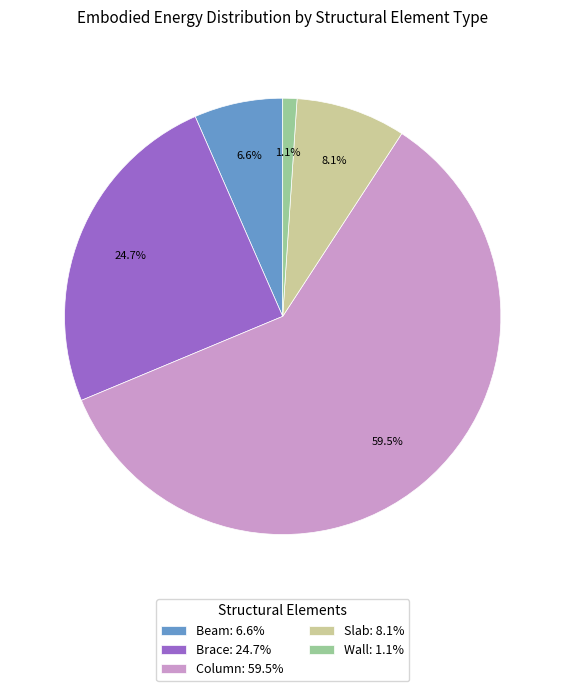

Which slice is the smallest?

Wall